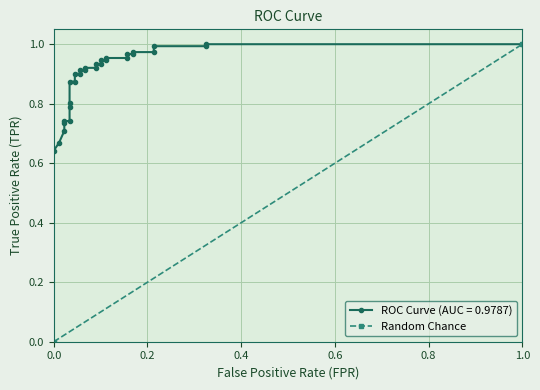

Between 1.0 and 0.0, which is larger?

1.0